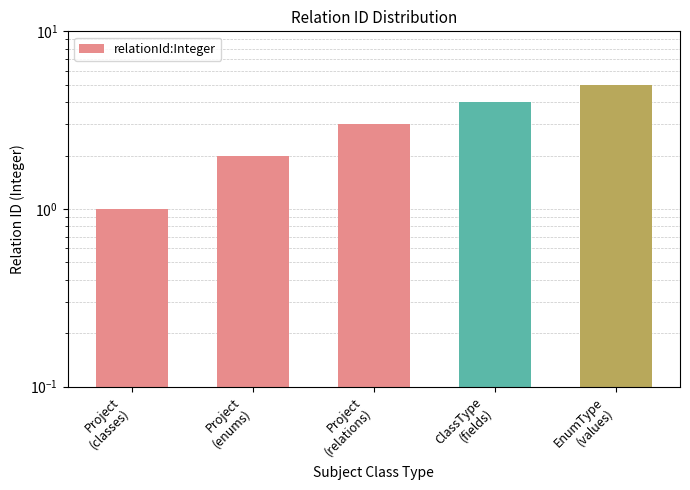

What is the label of the 1st bar from the right?

EnumType
(values)